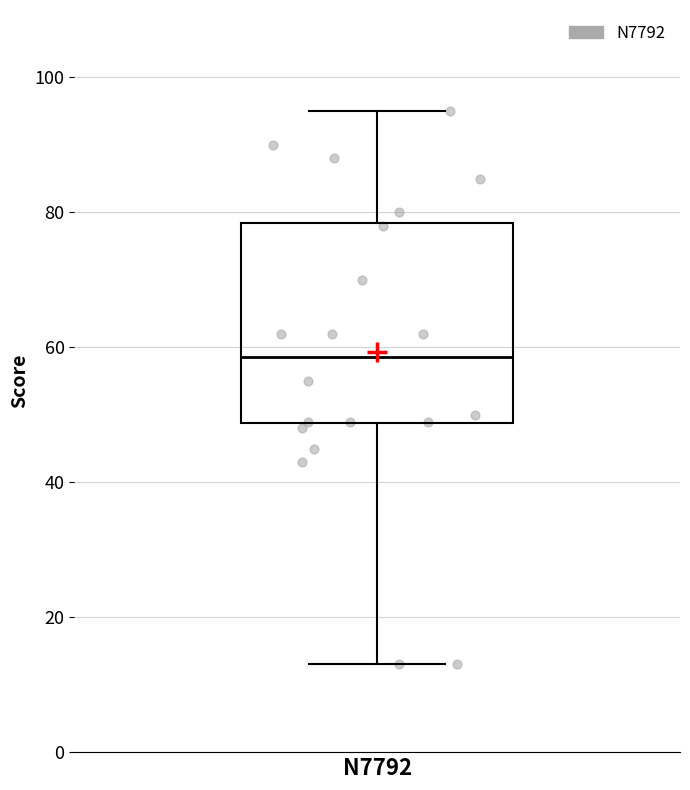

Read this box plot against the y-axis: the position of the median line, the range covered by the box, and the ends of both whiskers. The values are not printed on the chart, so give them approximately, as read against the axis.

median 58, box 48 to 78, whiskers 14 to 96